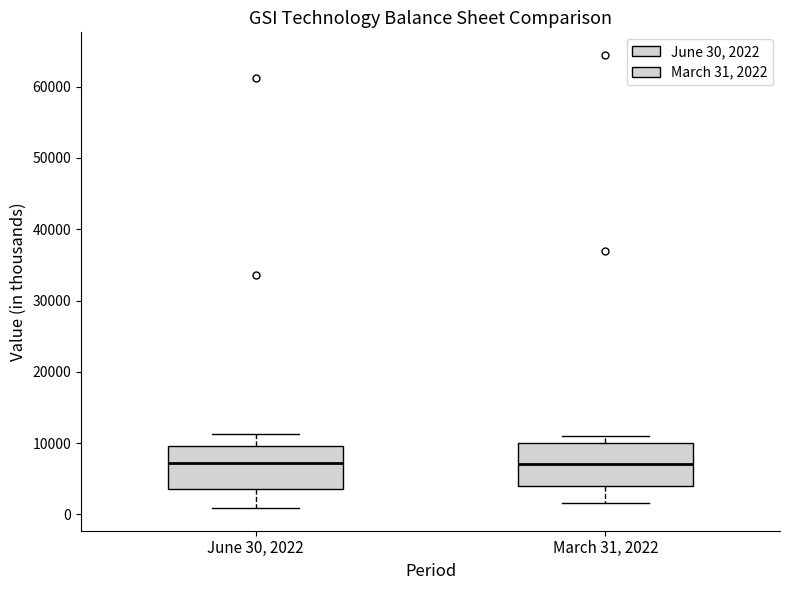

Reading left to right, read every box against the y-axis: the position of its median line, the range the box covers, and the ends of its whiskers. The values are not printed on the chart, so give them approximately, as read against the axis.

June 30, 2022: median 7000, box 4000 to 10000, whiskers 1000 to 11000
March 31, 2022: median 7000, box 4000 to 10000, whiskers 2000 to 11000